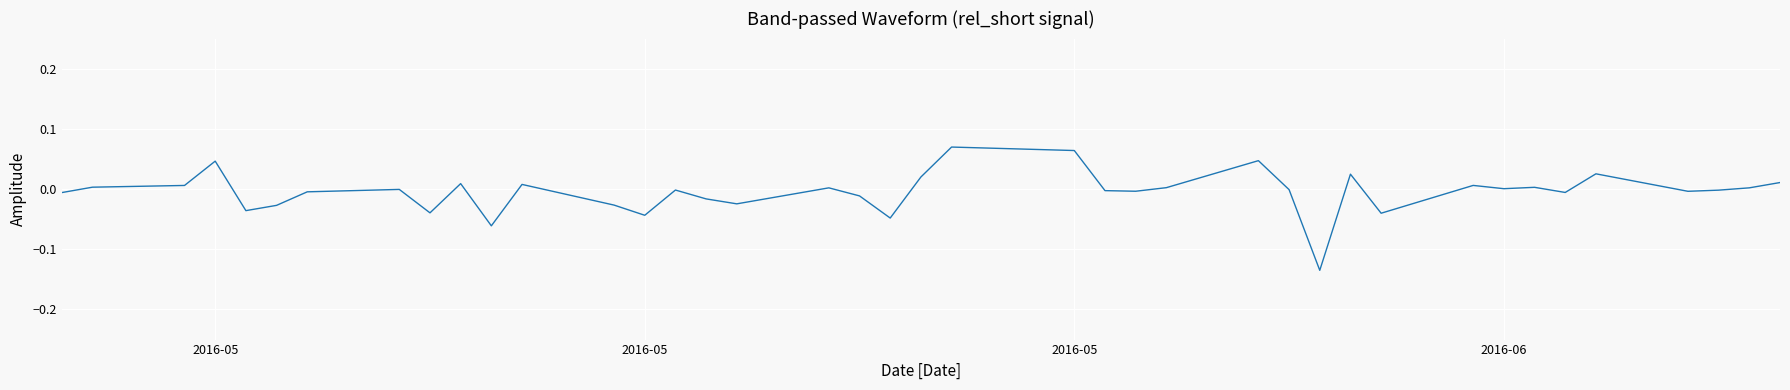

Reading right to left, list all the values displayed in this chart.

0.0	0.0	-0.0	-0.0	0.0	-0.0	0.0	0.0	0.0	-0.0	0.0	-0.1	-0.0	0.0	0.0	-0.0	-0.0	0.1	0.1	0.0	-0.0	-0.0	0.0	-0.0	-0.0	-0.0	-0.0	-0.0	0.0	-0.1	0.0	-0.0	-0.0	-0.0	-0.0	-0.0	0.0	0.0	0.0	-0.0